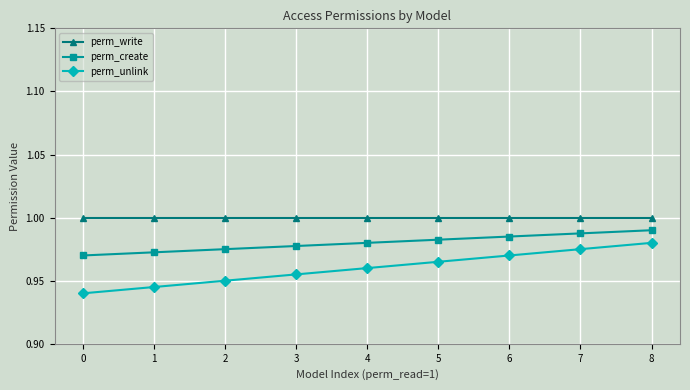

Count the perm_create values in the range 0 to 1.

9